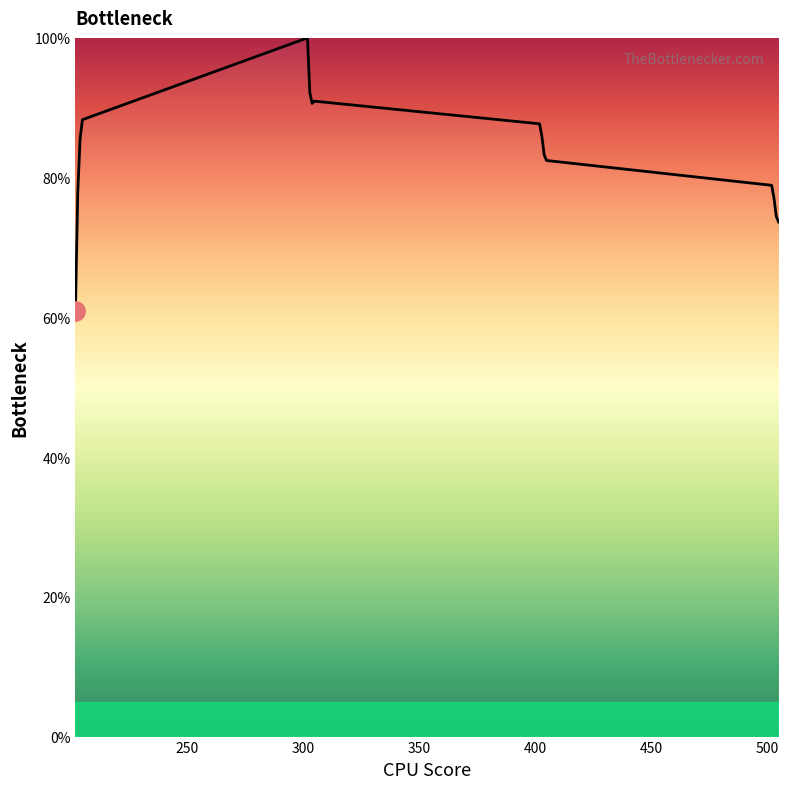

What is the maximum value shown in the chart?

100.0